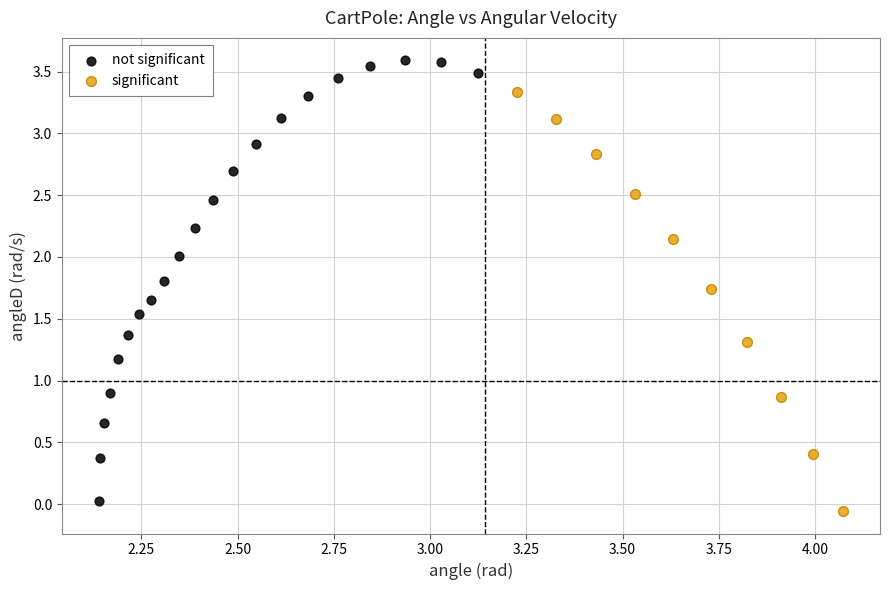

Which series has the largest Y range (max minus min)?

not significant